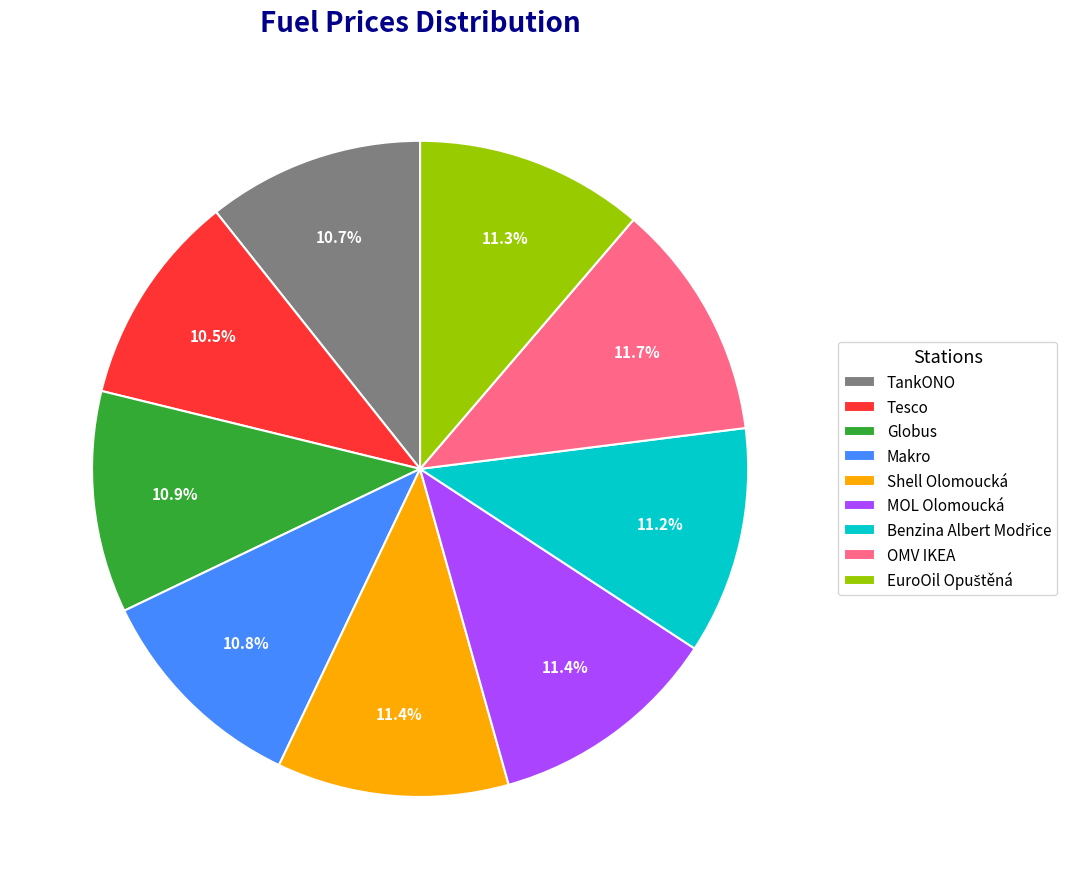

Does Makro account for over 50% of the chart?

No